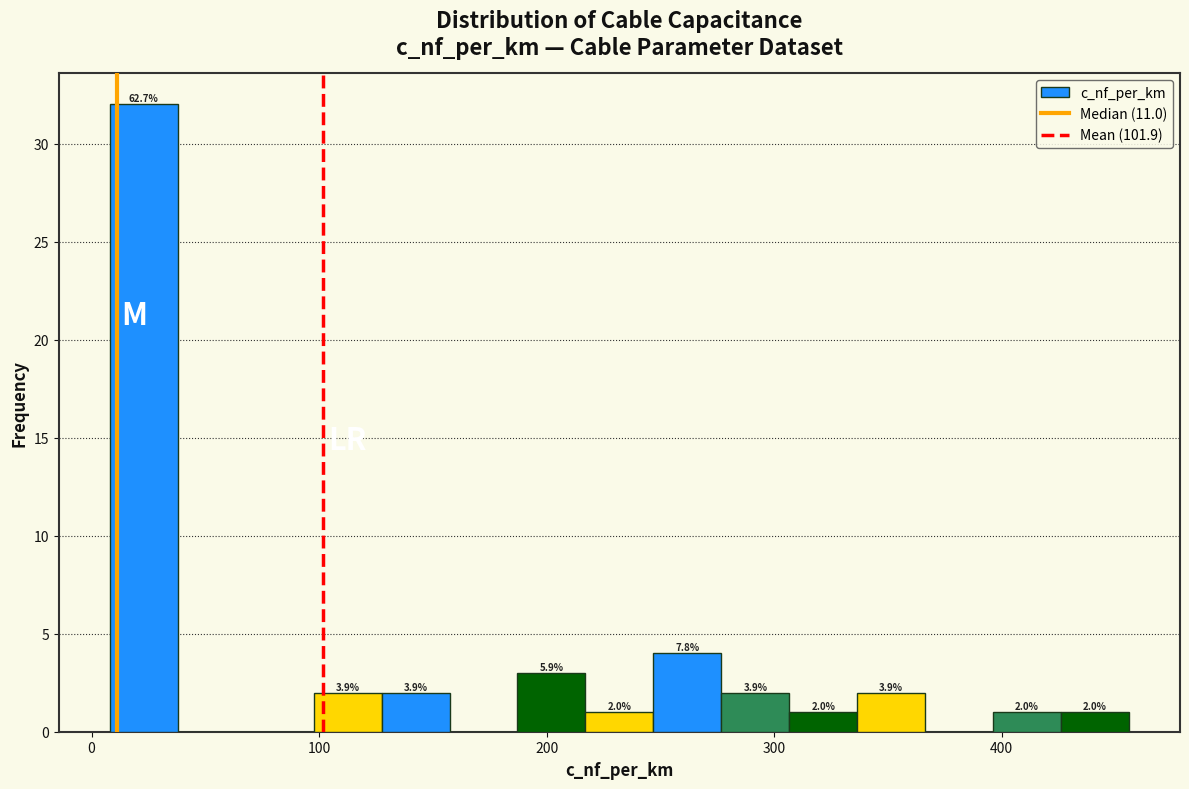

Around what value on the x-axis is the tallest bar? Give the approximate position of its centre, as read against the axis.

20